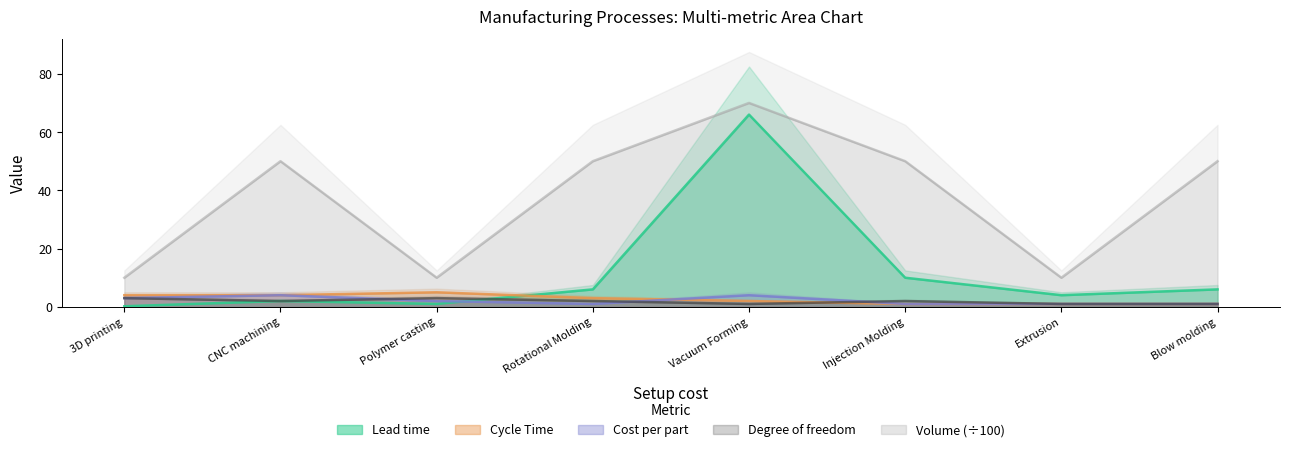

How many data points in Volume are less than 50?

3